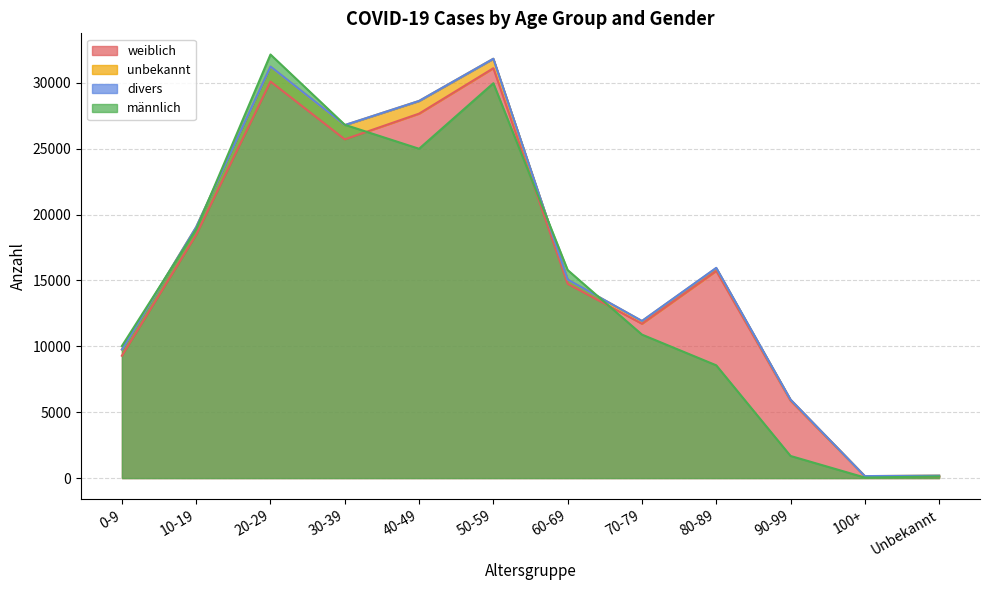

The weiblich series shows 42843 at 40-49. True or false?

False